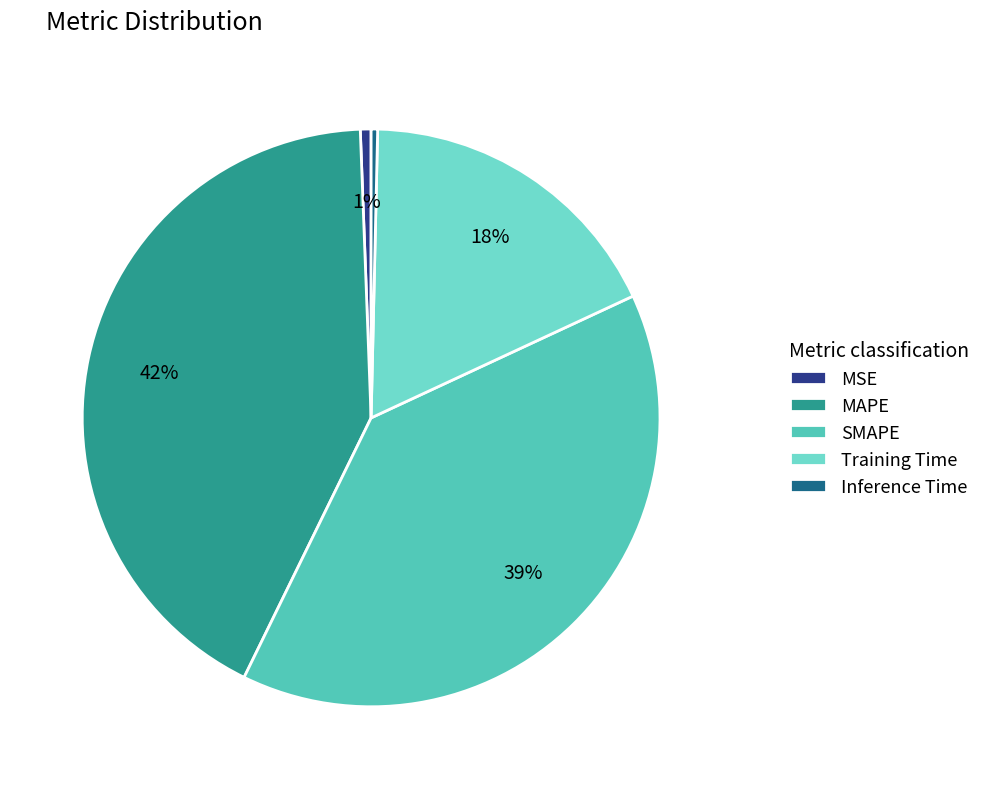

What is the largest slice in the pie chart?

MAPE